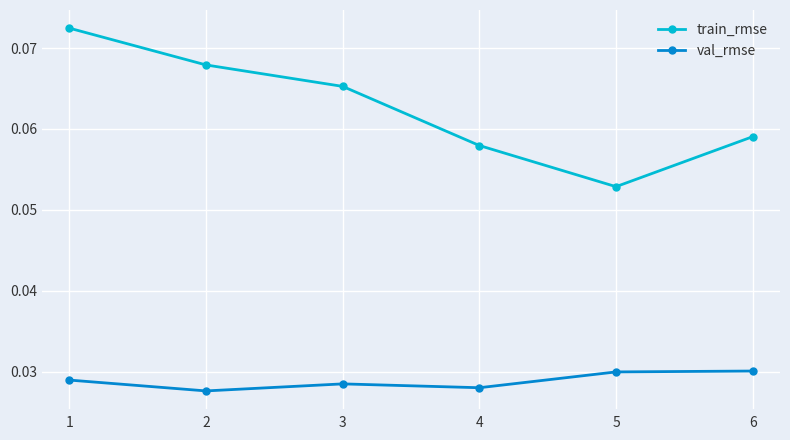

At which label does train_rmse reach its minimum?

5